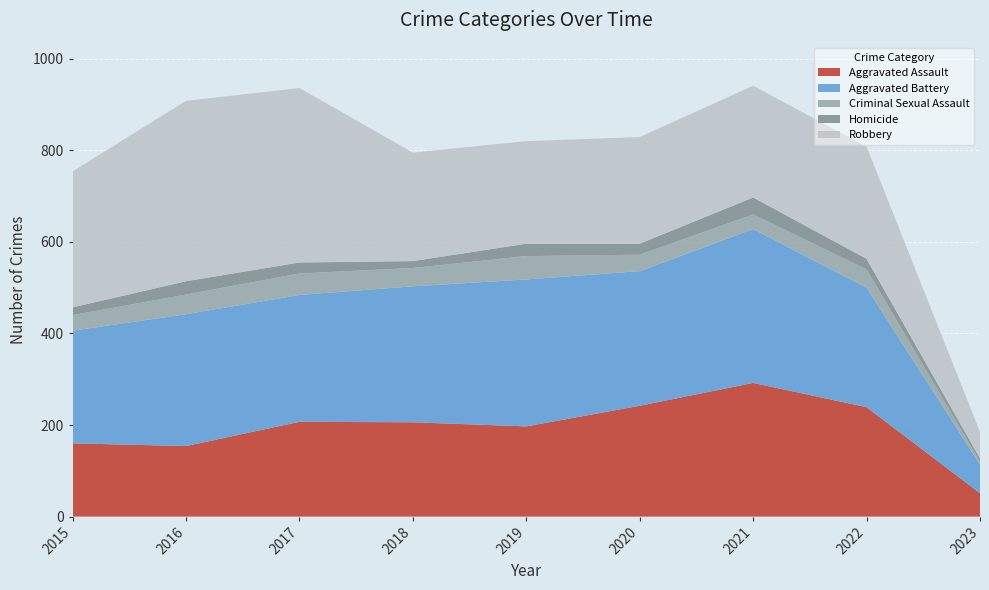

Reading left to right, list all the values displayed in this chart.

Aggravated Assault: 160	154	207	206	197	242	292	239	51
Aggravated Battery: 246	288	277	297	321	294	336	261	63
Criminal Sexual Assault: 34	43	47	40	51	36	32	40	6
Homicide: 17	29	24	15	27	24	37	23	7
Robbery: 297	394	381	237	224	233	244	245	58